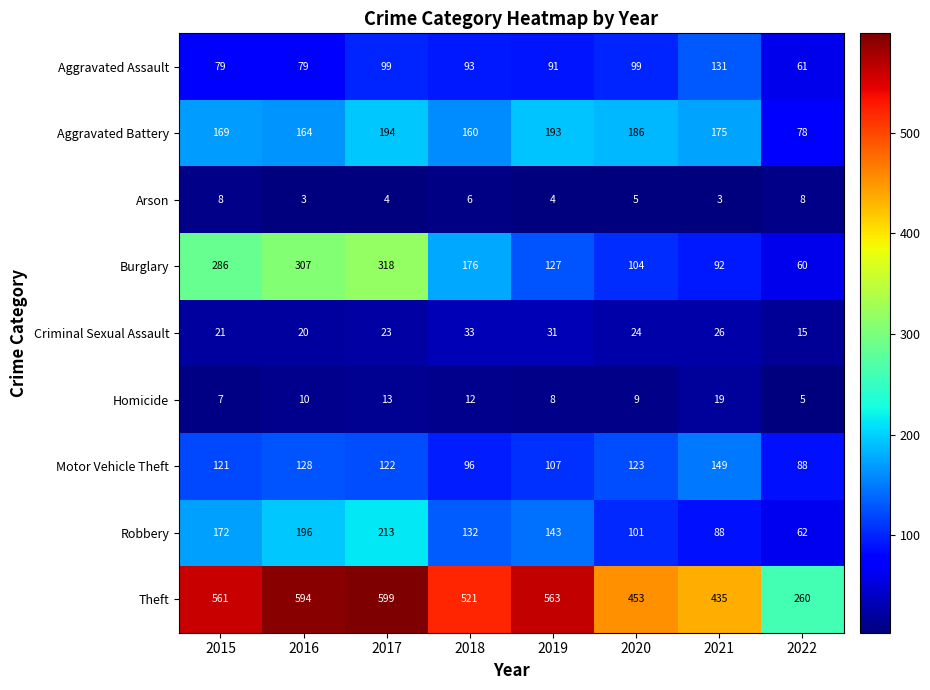

At which category is the sum across all series the highest?

2017